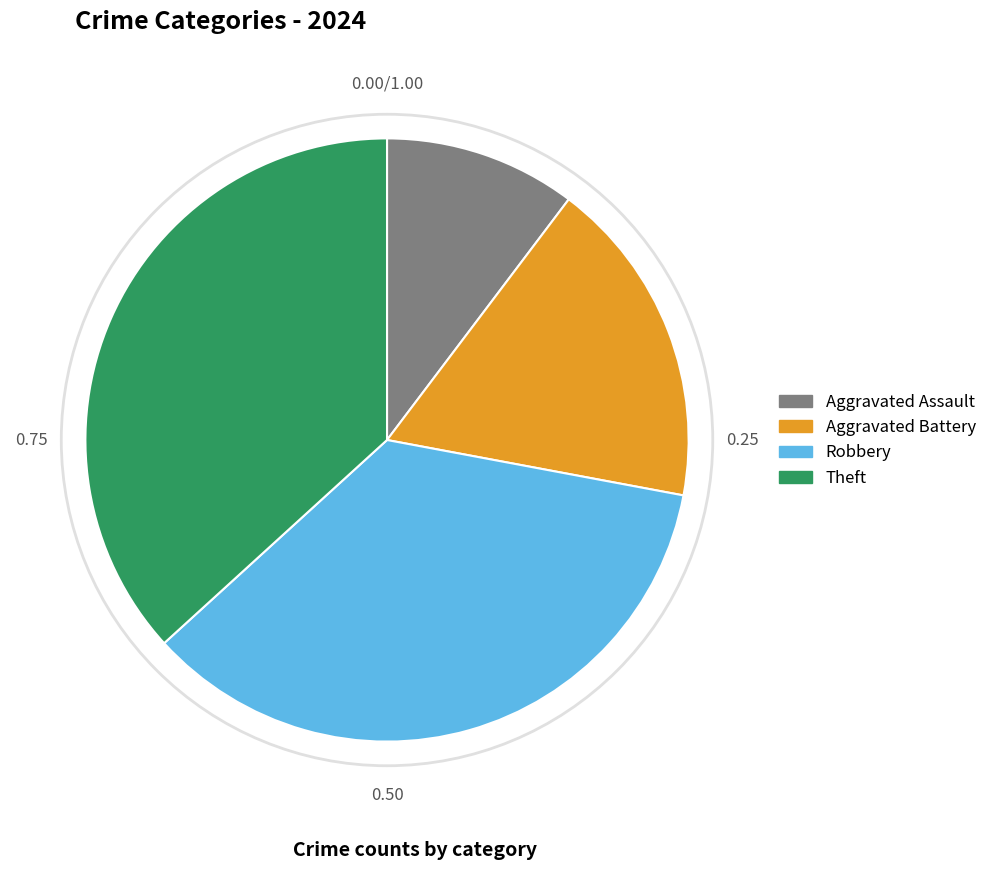

Do Theft and Aggravated Assault together represent more than half of the pie?

No